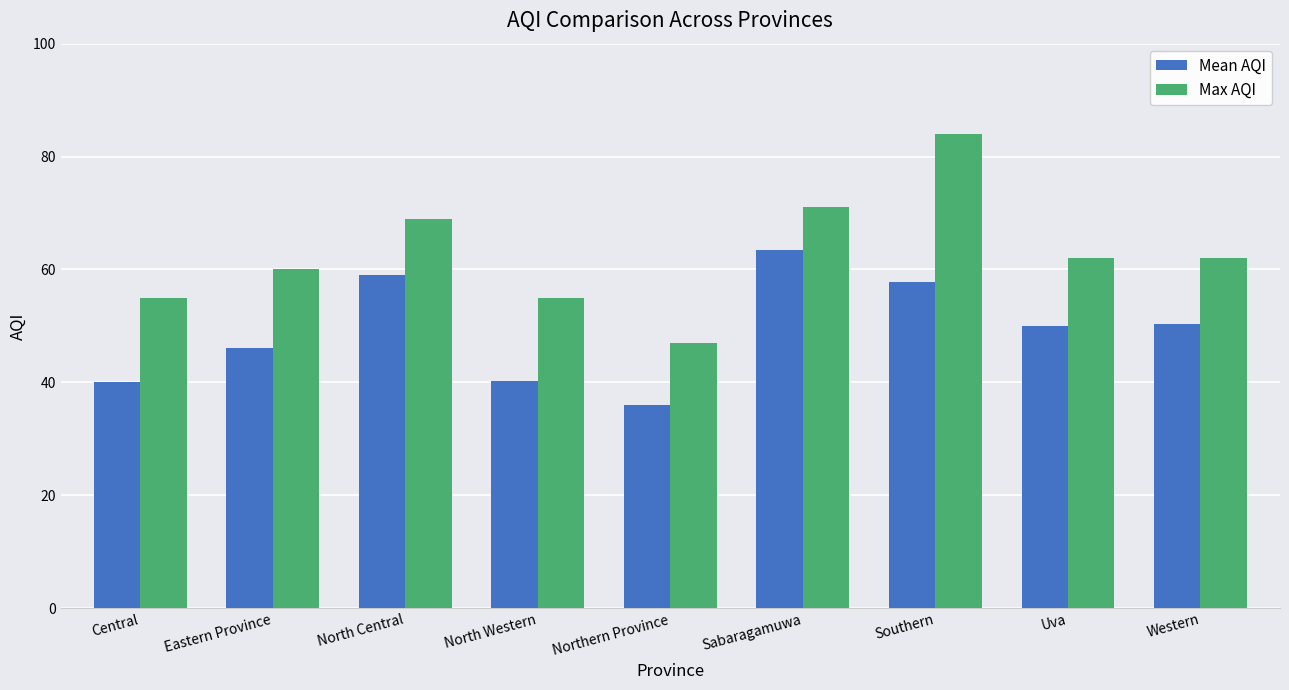

At which label does Mean AQI reach its minimum?

Northern Province